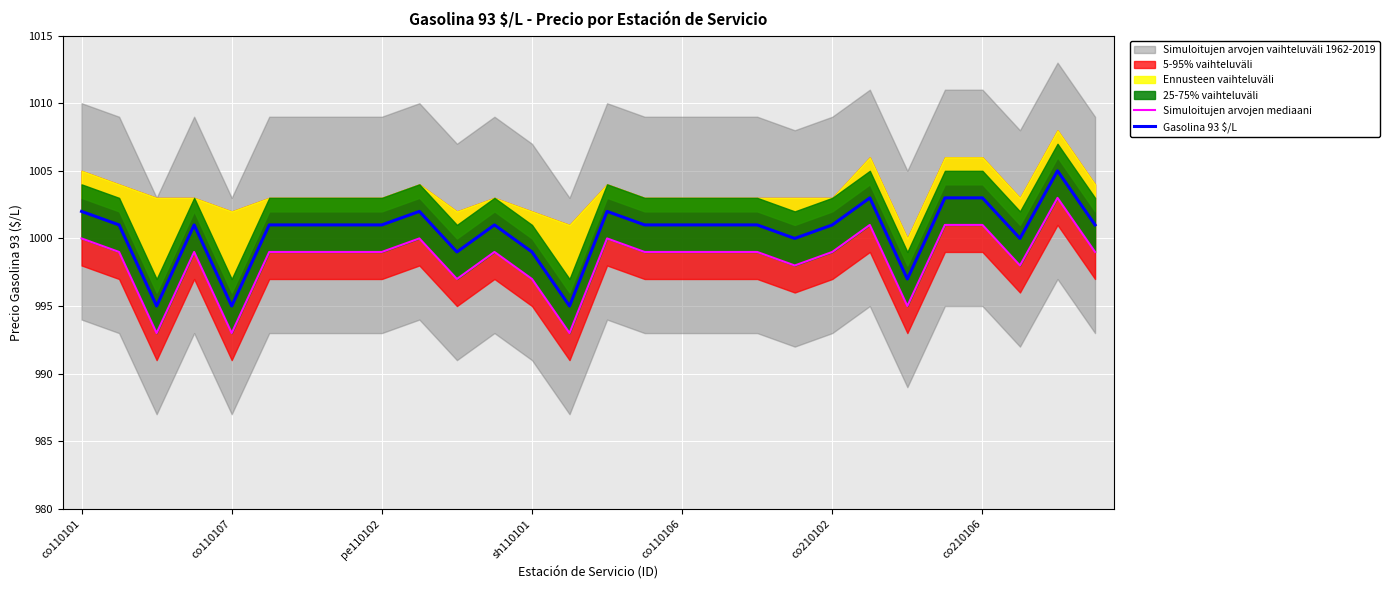

Count the Gasolina 93 $/L values in the range 1000 to 1002.

18